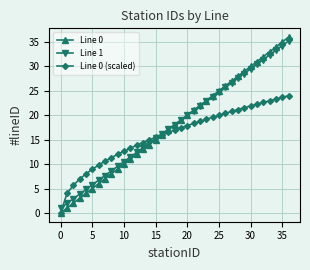

What is the lowest value of the Line 1 series?

1.0